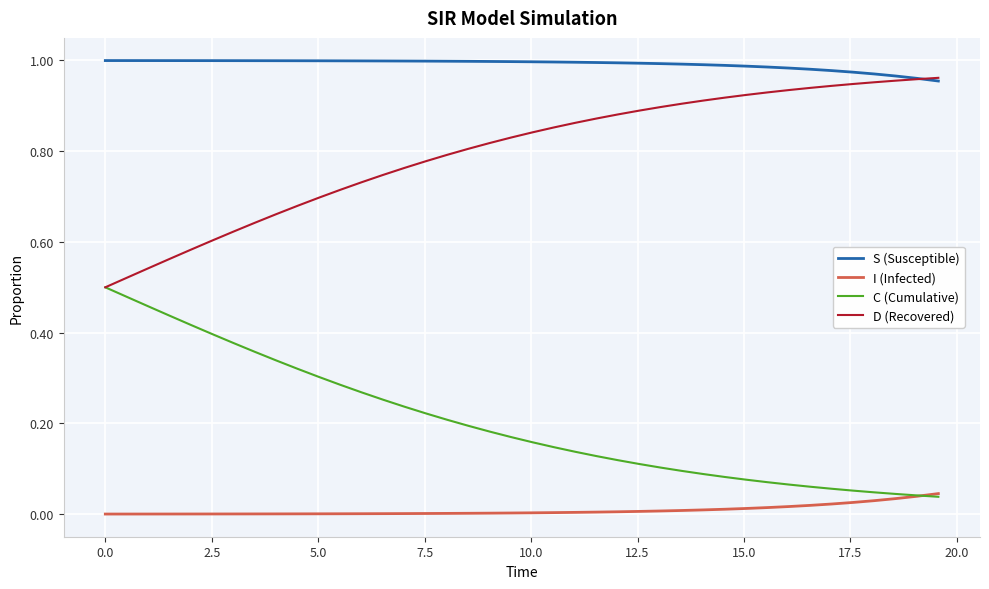

List the series in order of their overall mean, lowest first.

I (Infected), C (Cumulative), D (Recovered), S (Susceptible)